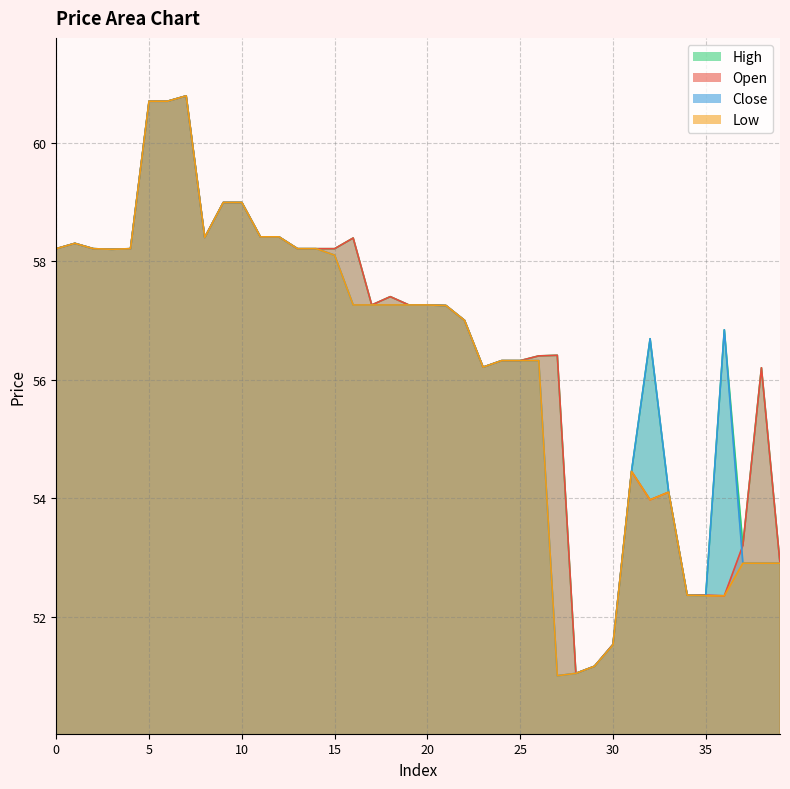

How many series are shown in this chart?

4